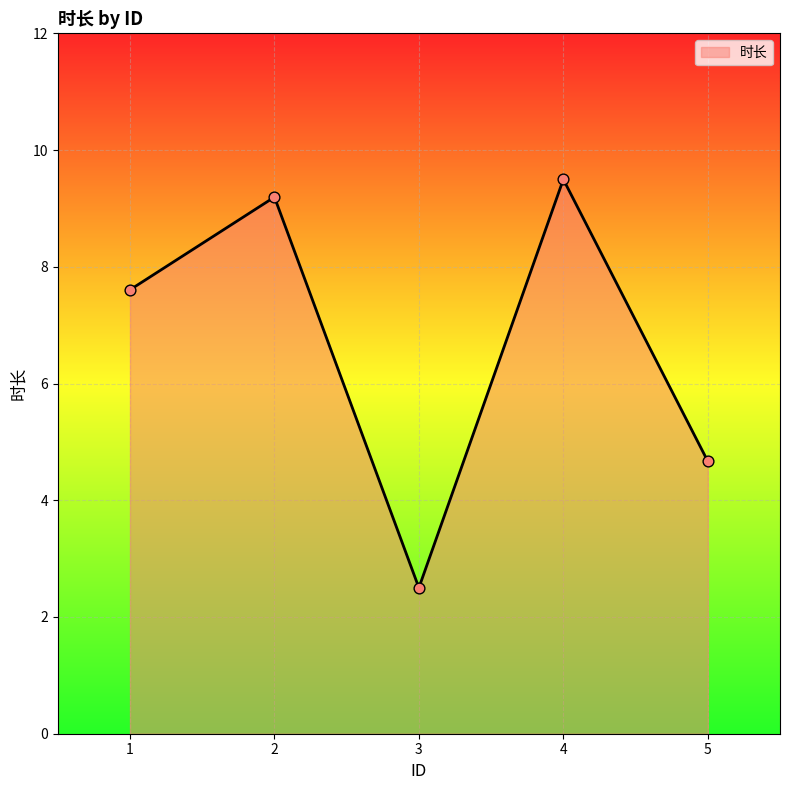

Approximately how many times larger is the value at 5 compared to 4?

0.5